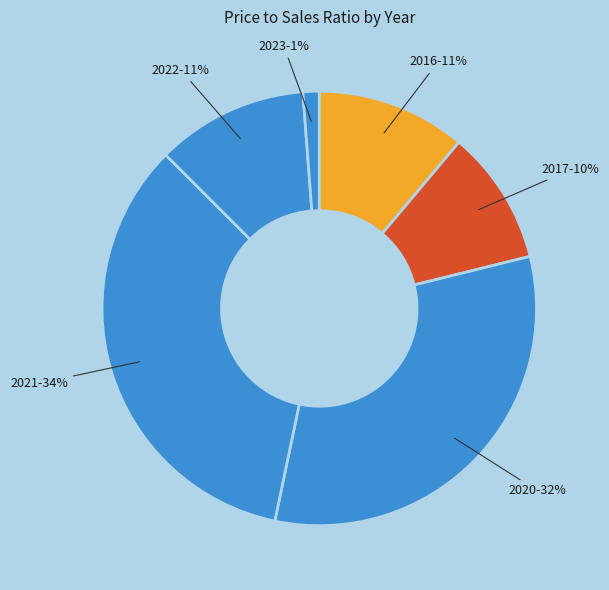

How many slices are in this pie chart?

6